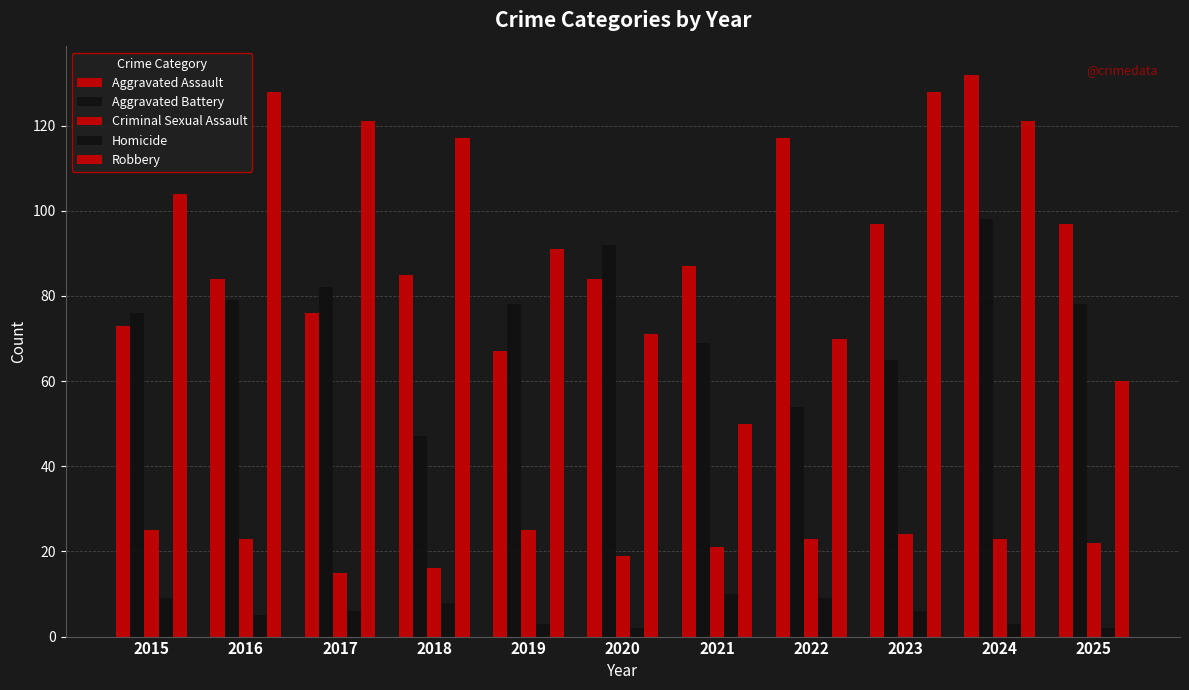

Which series has the widest spread of values?

Robbery